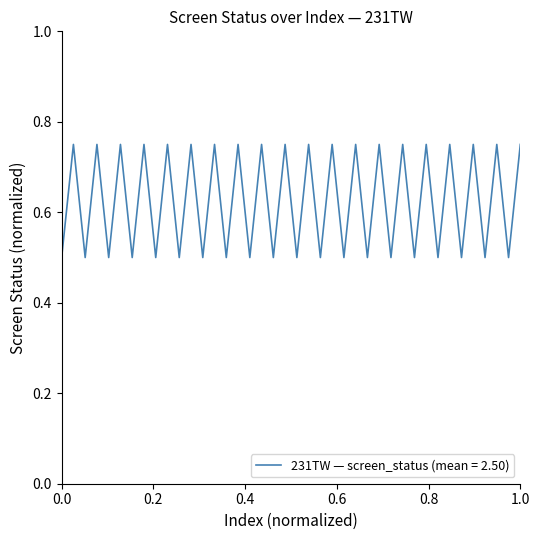

What is the smallest value displayed?

0.5